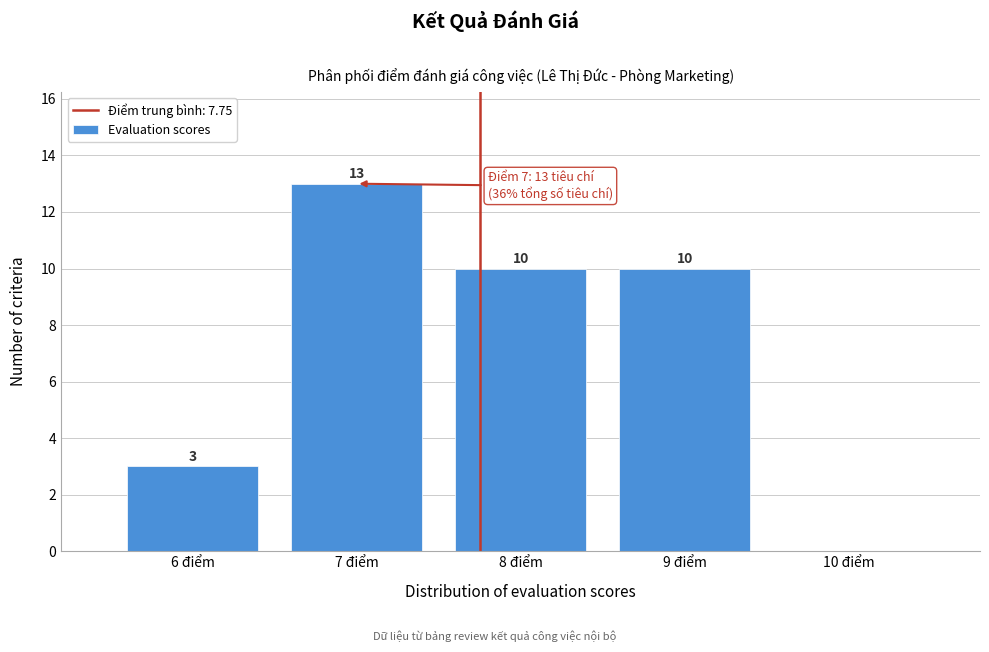

Over which range of the x-axis is the bar tallest?

6.5 to 7.5